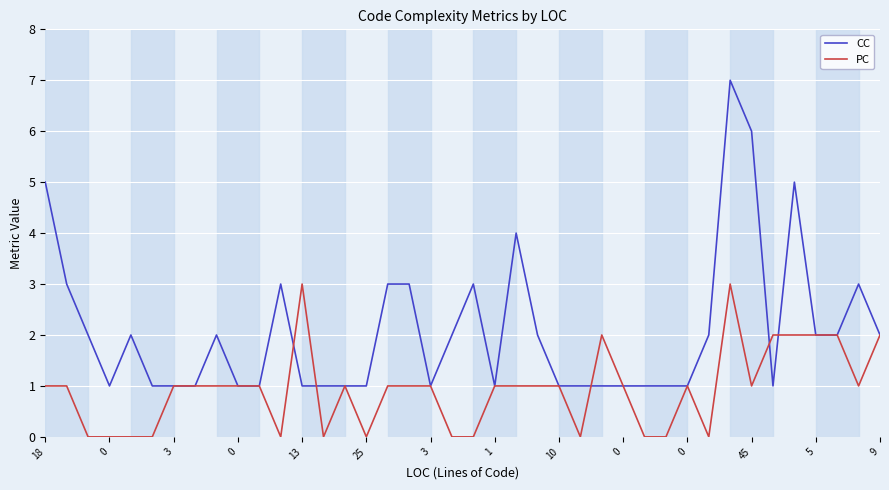

Reading left to right, extract all data points from this chart.

CC: 5	3	2	1	2	1	1	1	2	1	1	3	1	1	1	1	3	3	1	2	3	1	4	2	1	1	1	1	1	1	1	2	7	6	1	5	2	2	3	2
PC: 1	1	0	0	0	0	1	1	1	1	1	0	3	0	1	0	1	1	1	0	0	1	1	1	1	0	2	1	0	0	1	0	3	1	2	2	2	2	1	2